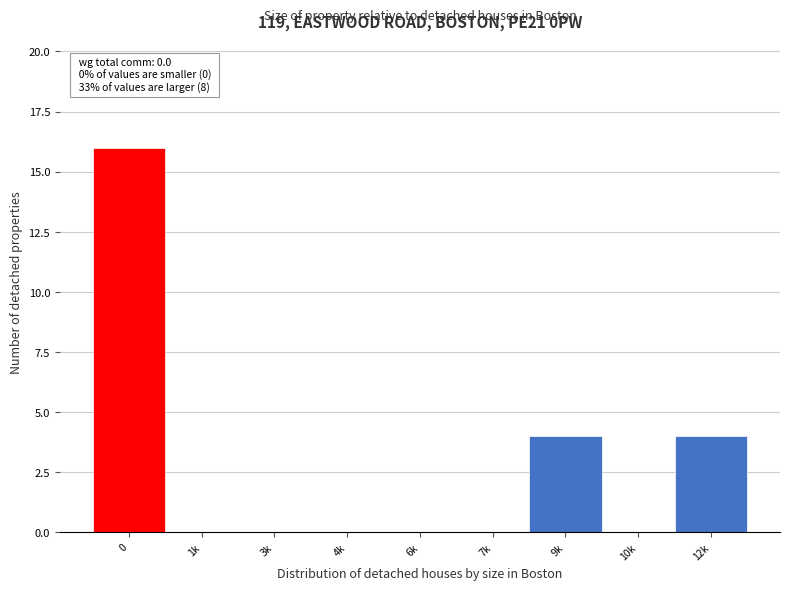

Reading left to right, transcribe all the data shown in this chart.

0=16	1k=0	3k=0	4k=0	6k=0	7k=0	9k=4	10k=0	12k=4